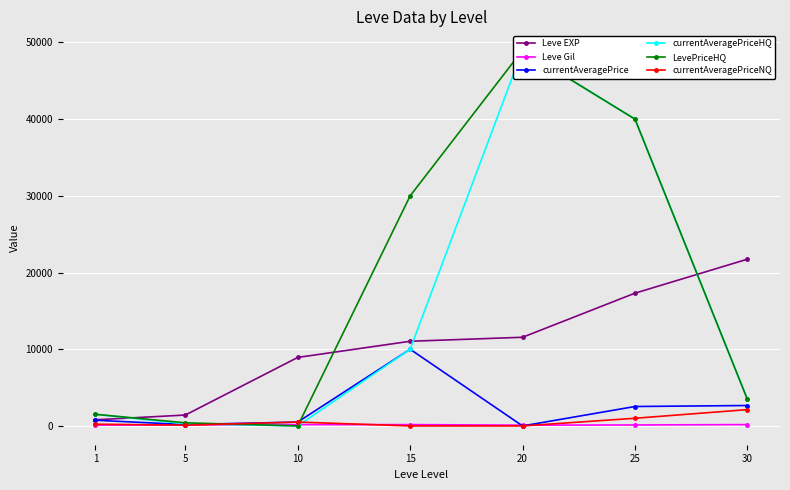

What is the value of the LevePriceHQ point at the 1st from the left?

1516.3